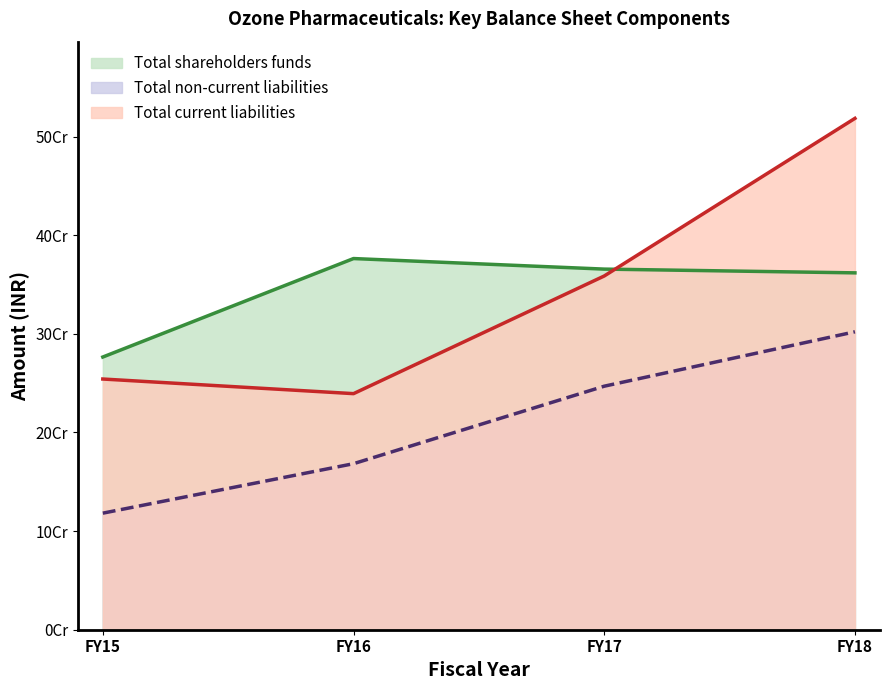

What is the difference between the maximum and minimum values in the Total shareholders funds series?

99850402